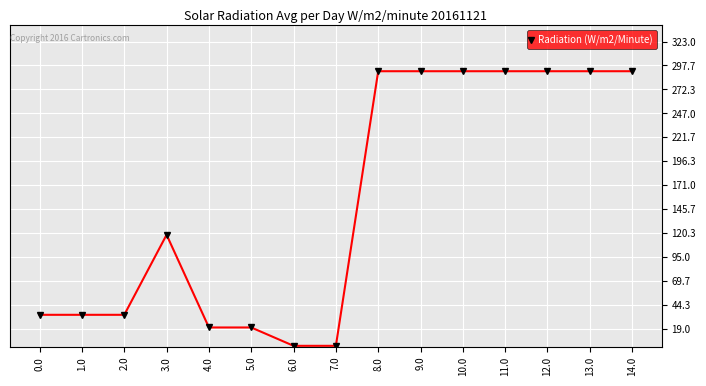

What is the sum of the values at 0.0 and 11.0?

325.7